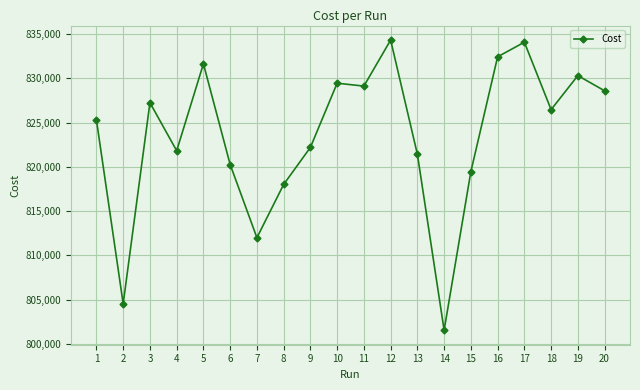

Reading right to left, what are all the values shown in this chart?

20=828593.0	19=830310.0	18=826461.0	17=834085.0	16=832433.0	15=819457.0	14=801528.0	13=821421.0	12=834327.0	11=829123.0	10=829452.0	9=822195.0	8=818005.0	7=811986.0	6=820256.0	5=831644.0	4=821816.0	3=827248.0	2=804518.0	1=825290.0